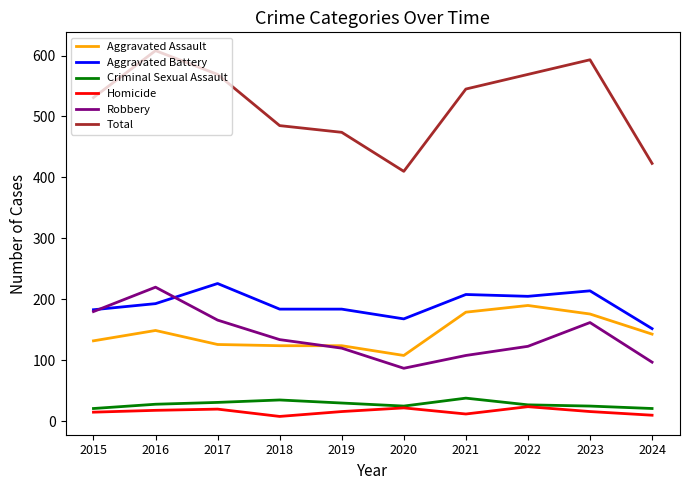

Is it true that Robbery equals 221 at 2022?

False